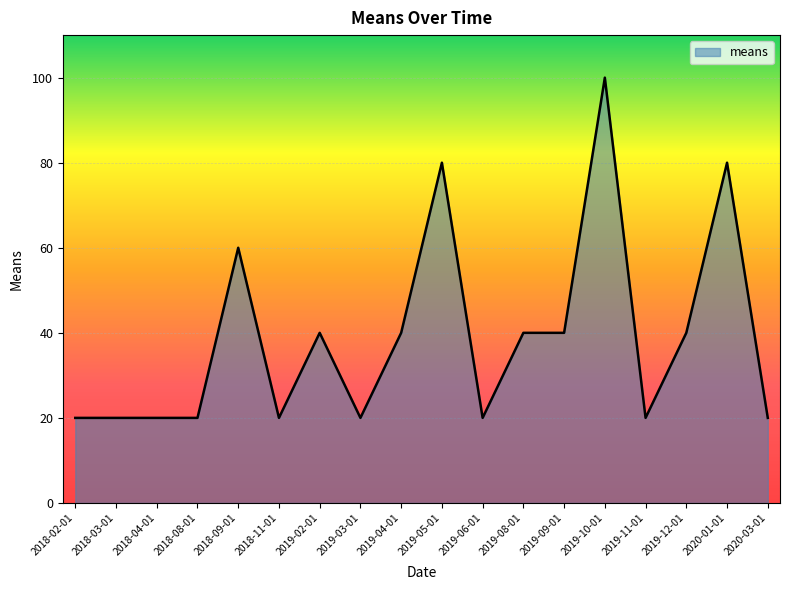

What is the minimum value shown in the chart?

20